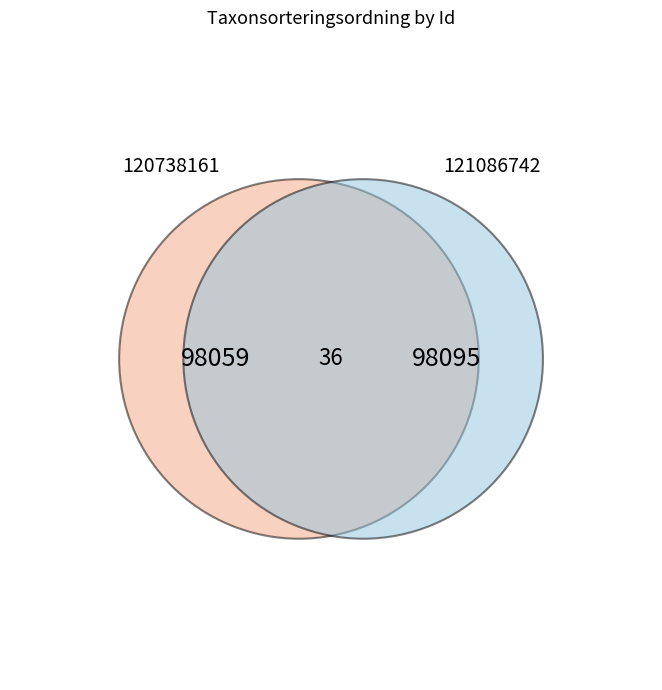

The 120738161 slice represents 59% of the pie. True or false?

False